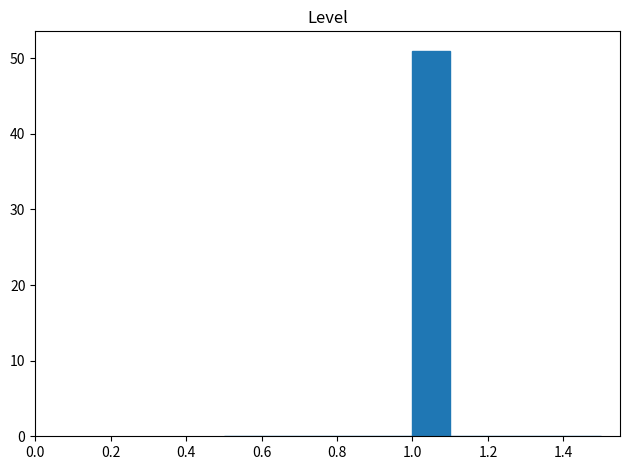

Reading left to right, transcribe this chart: for each bar, give the range it covers on the x-axis and its height. The values are not printed on the chart, so give them approximately, as read against the axis.

0.5 to 0.6: 0
0.6 to 0.7: 0
0.7 to 0.8: 0
0.8 to 0.9: 0
0.9 to 1.0: 0
1.0 to 1.1: 51
1.1 to 1.2: 0
1.2 to 1.3: 0
1.3 to 1.4: 0
1.4 to 1.5: 0